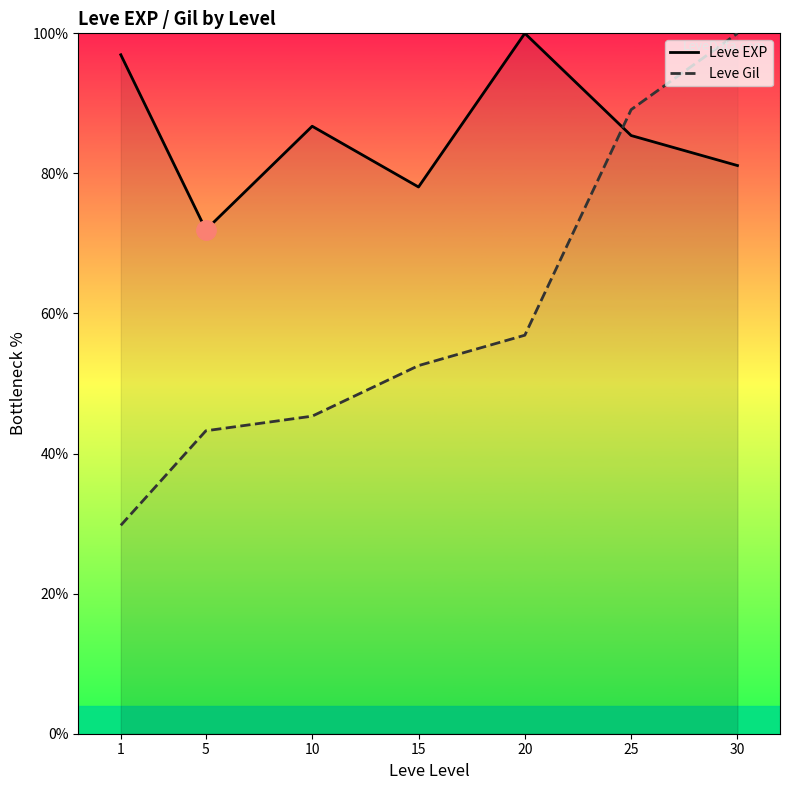

What is the difference between the Leve Gil values at 20 and 1?

27.1